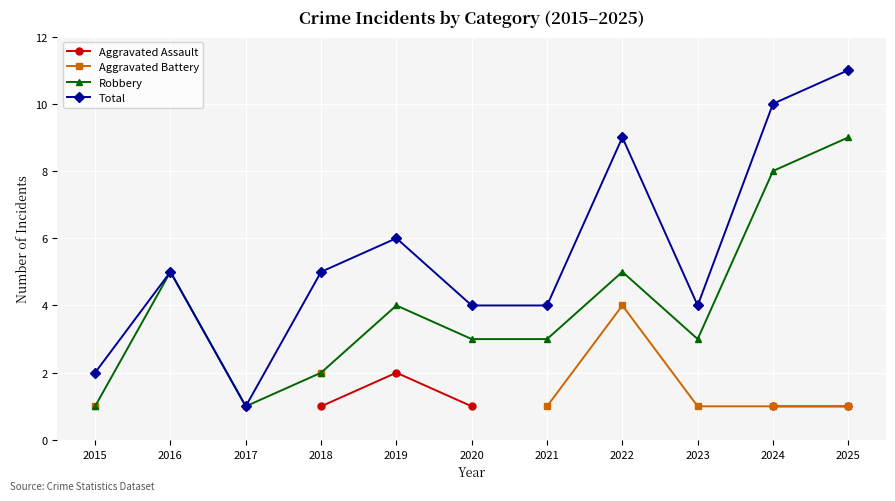

True or false: Aggravated Assault and Robbery cross at least once.

False